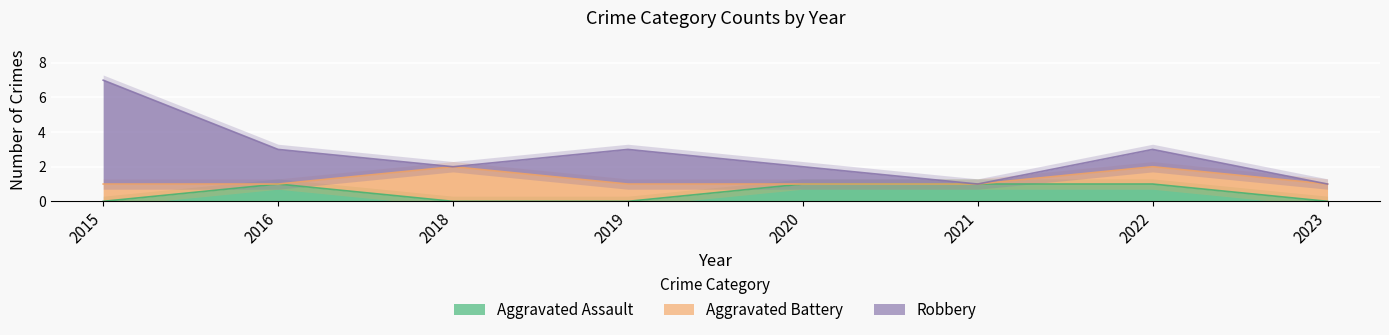

How many distinct data groups are displayed?

3